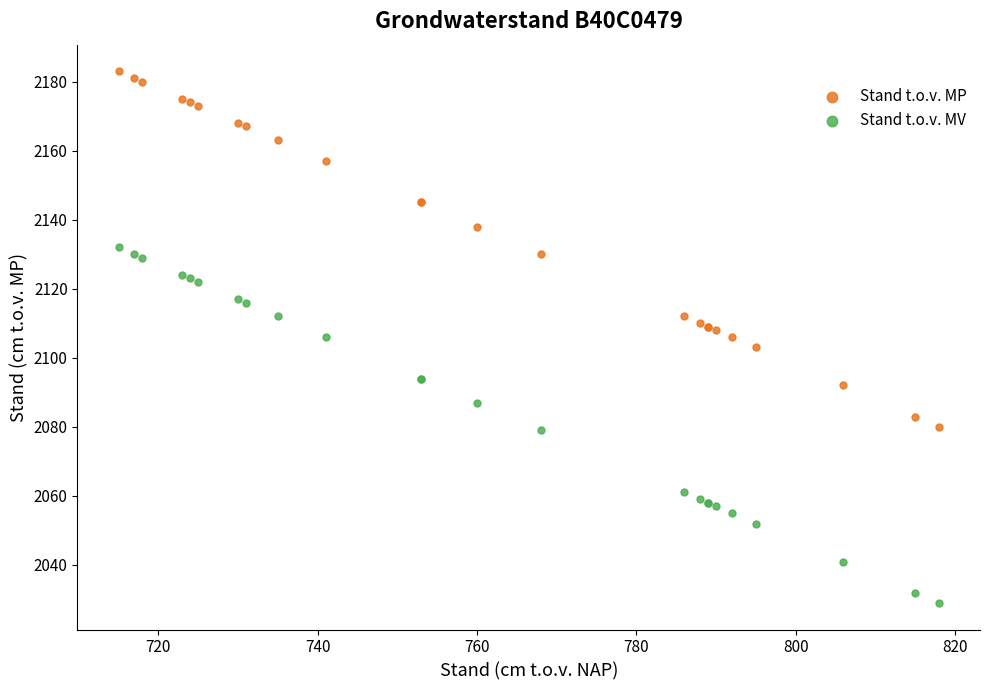

What are all the series names shown in the legend?

Stand t.o.v. MP, Stand t.o.v. MV